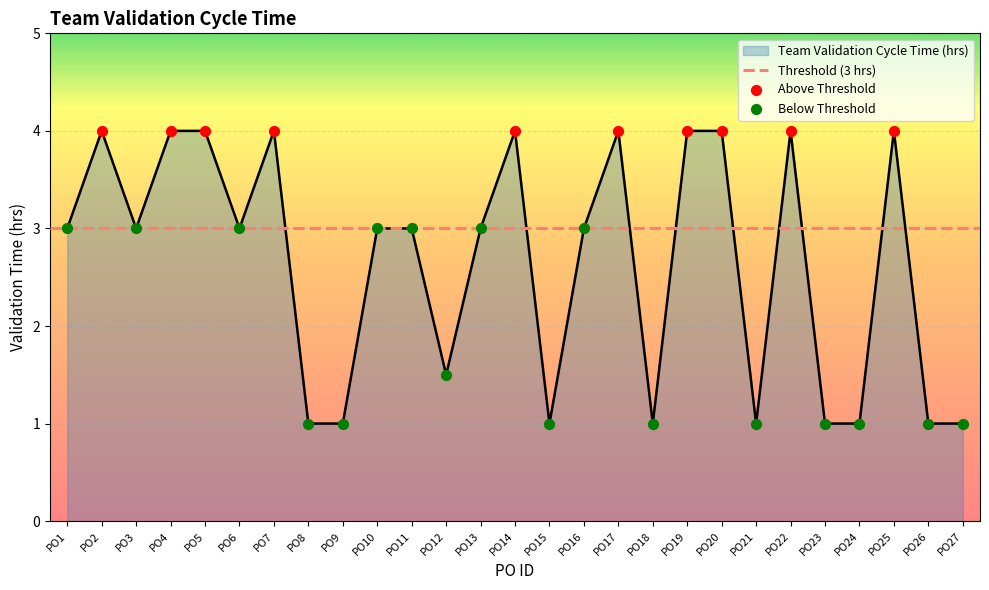

Approximately how many times larger is the value at PO17 compared to PO9?

4.0